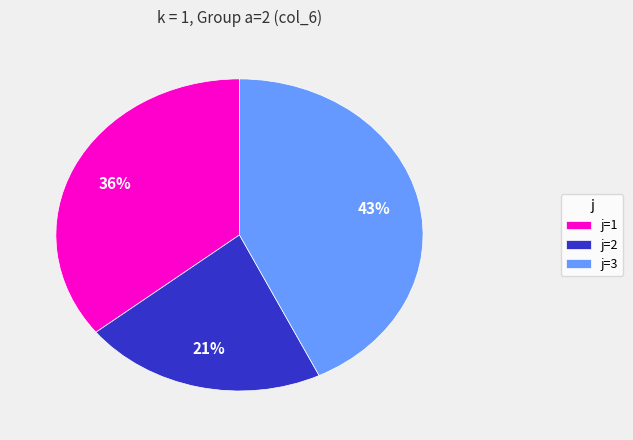

Count the number of slices in the pie.

3